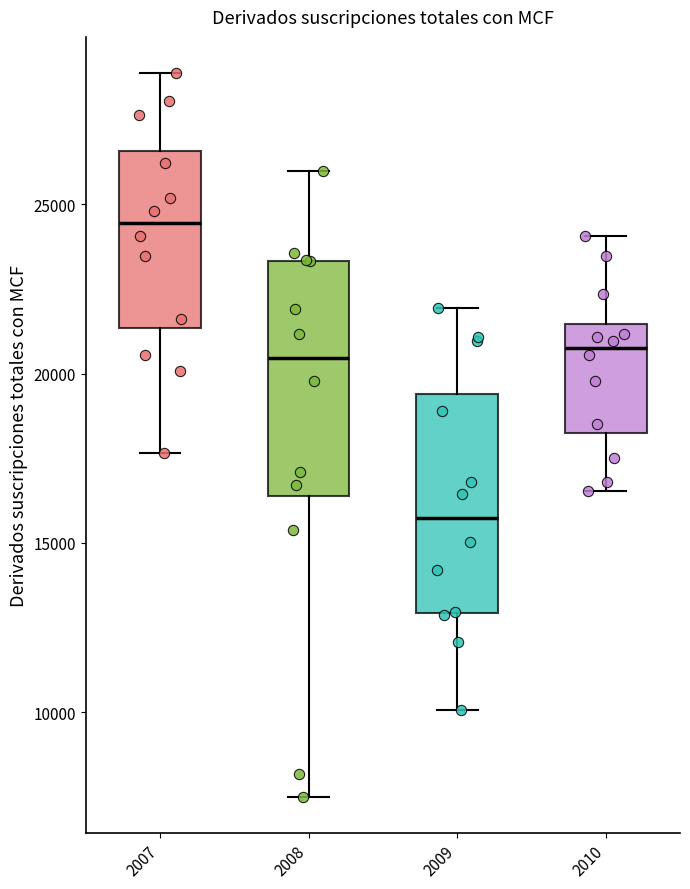

Where does the upper whisker of the box at x = 2009 end on the y-axis? The values are not printed on the chart, so give them approximately, as read against the axis.

22000